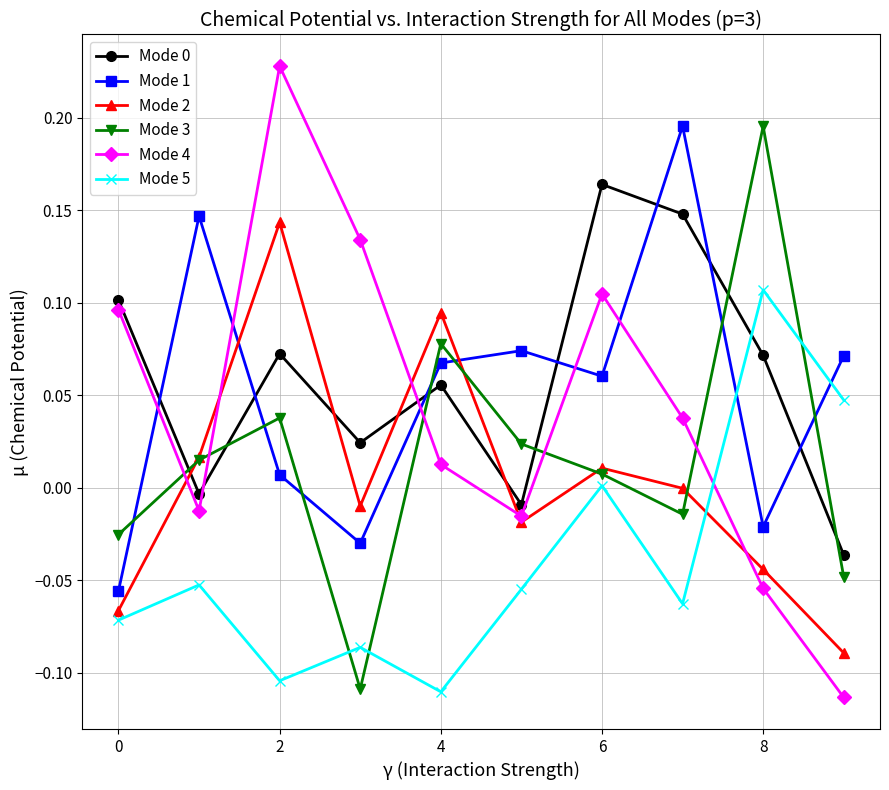

True or false: Mode 5 and Mode 2 cross at least once.

True